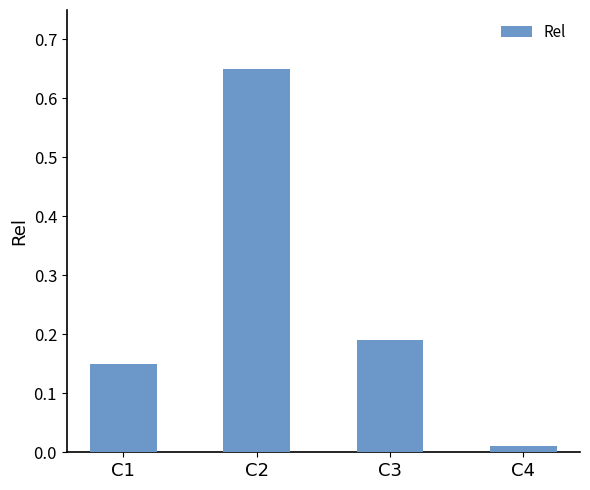

List the labels in order of value, largest first.

C2, C3, C1, C4